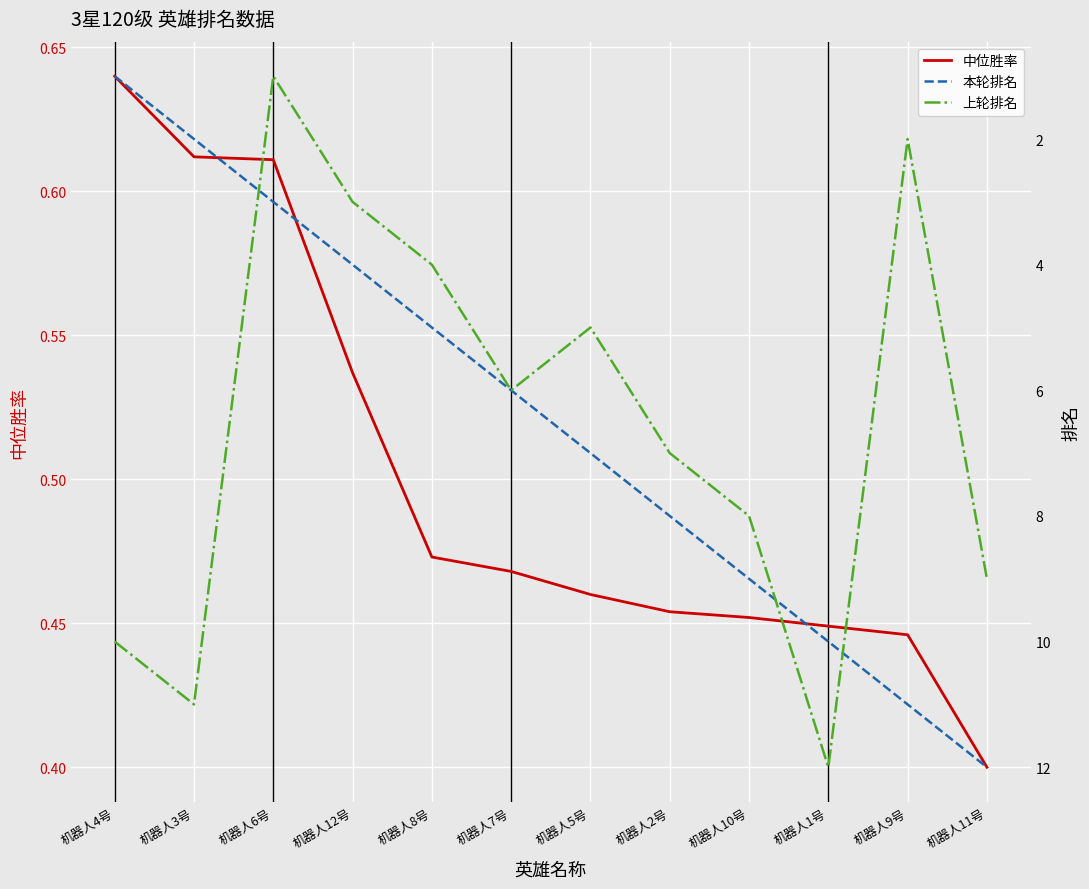

What is the highest value of the 本轮排名 series?

12.0